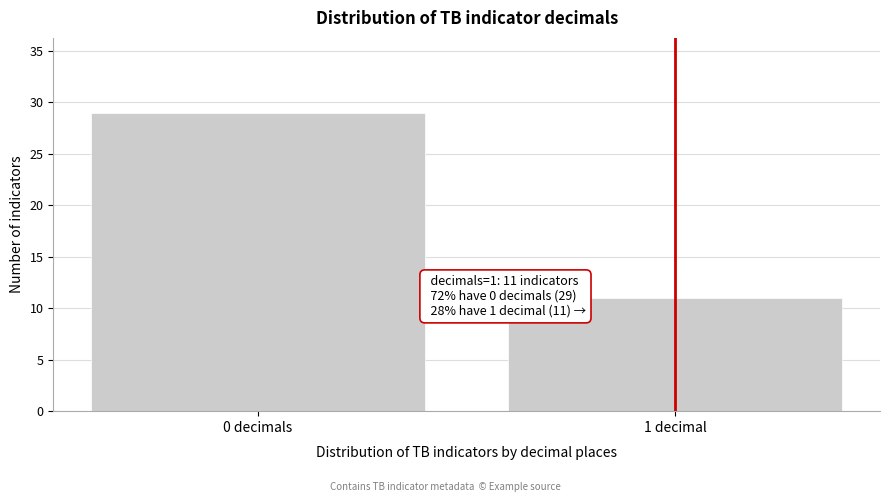

Reading right to left, extract all data points from this chart.

1 decimal=11	0 decimals=29